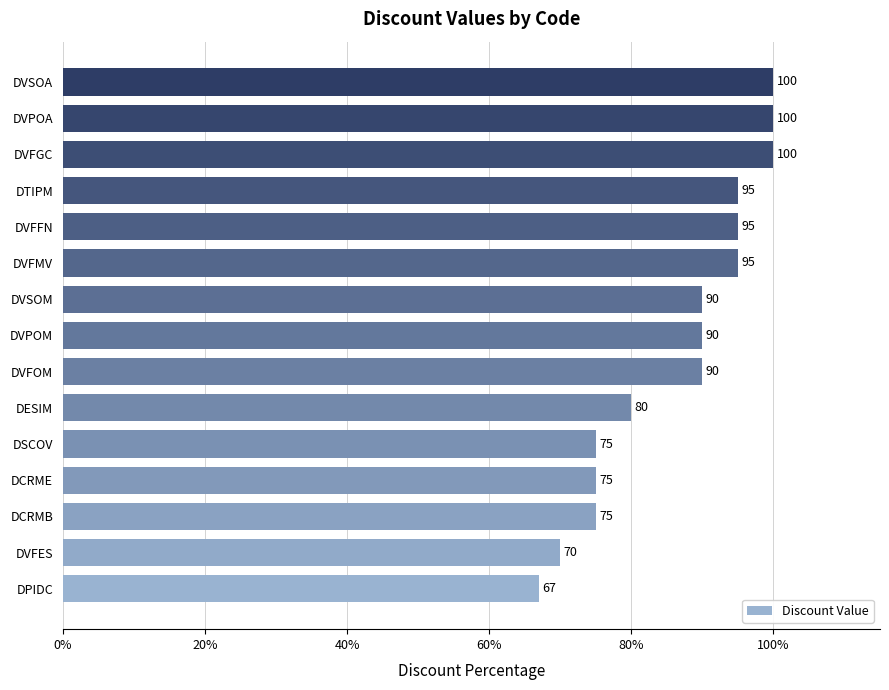

True or false: the data shows 100 at DVFGC.

True